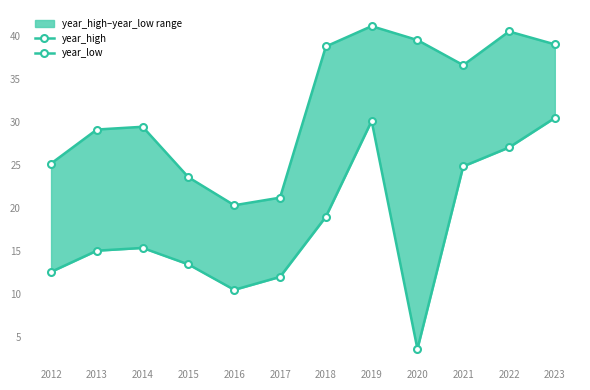

Is this an area chart (filled region under the line)?

No